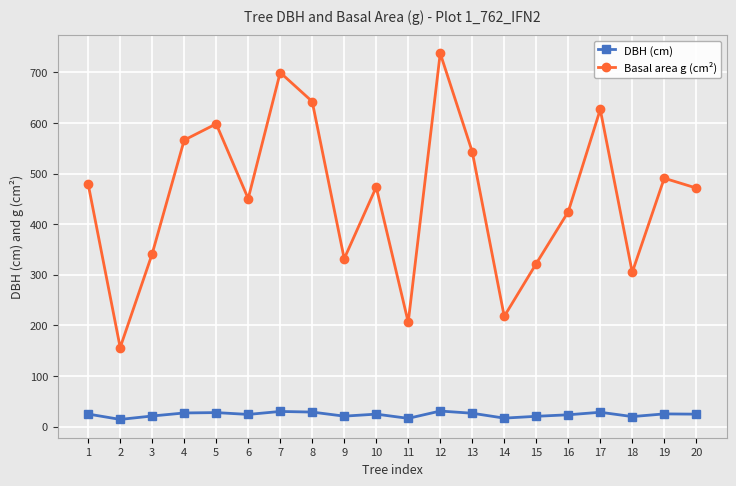

The DBH (cm) series shows 16.6 at 14. True or false?

True